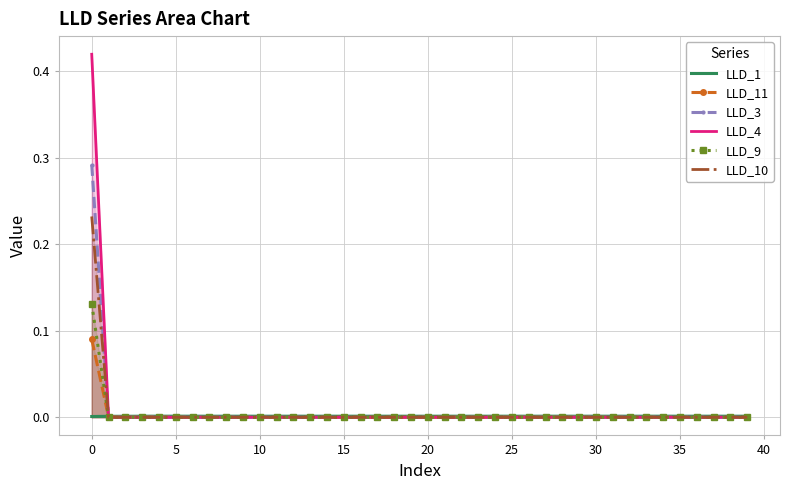

The LLD_4 series shows 0.0 at 23. True or false?

True